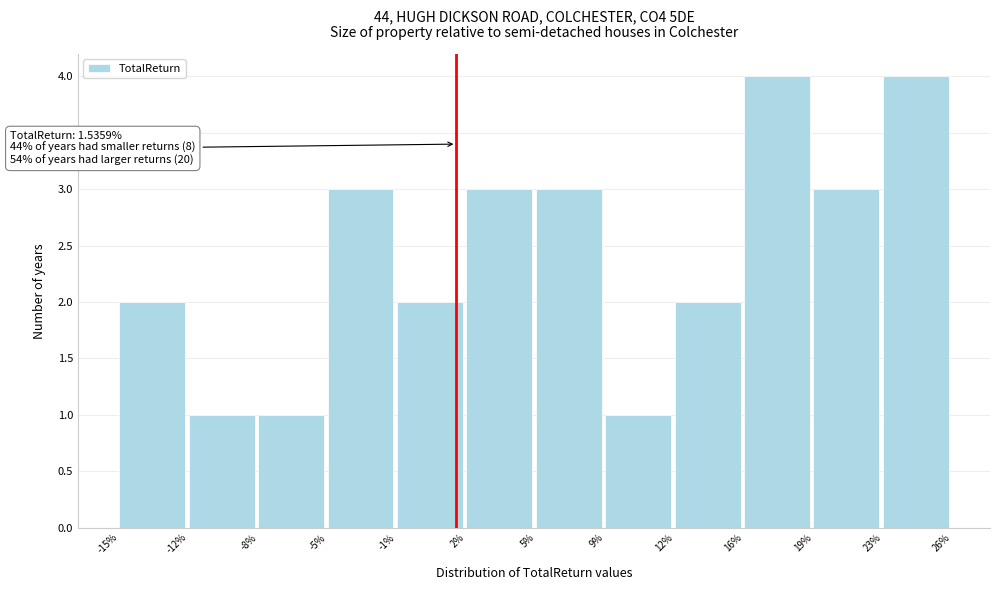

Reading left to right, list all the values displayed in this chart.

2	1	1	3	2	3	3	1	2	4	3	4